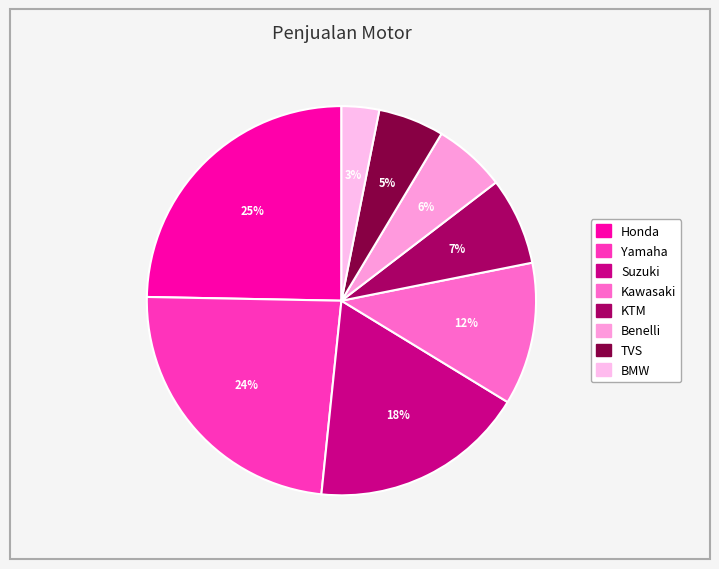

Which has a higher value, KTM or TVS?

KTM